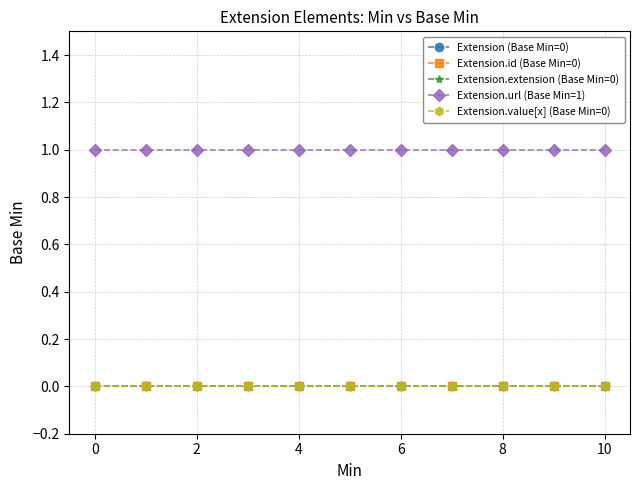

Does the chart have visible grid lines?

Yes